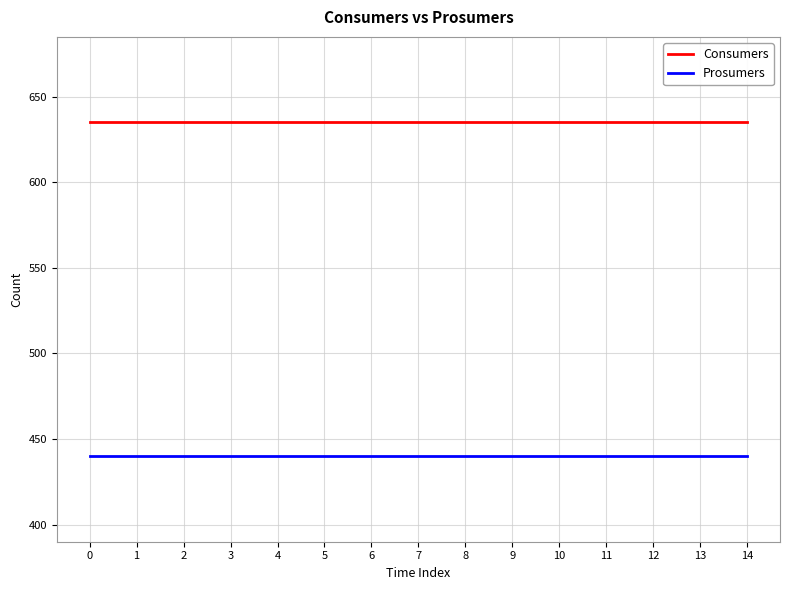

True or false: Consumers and Prosumers intersect in this chart.

False